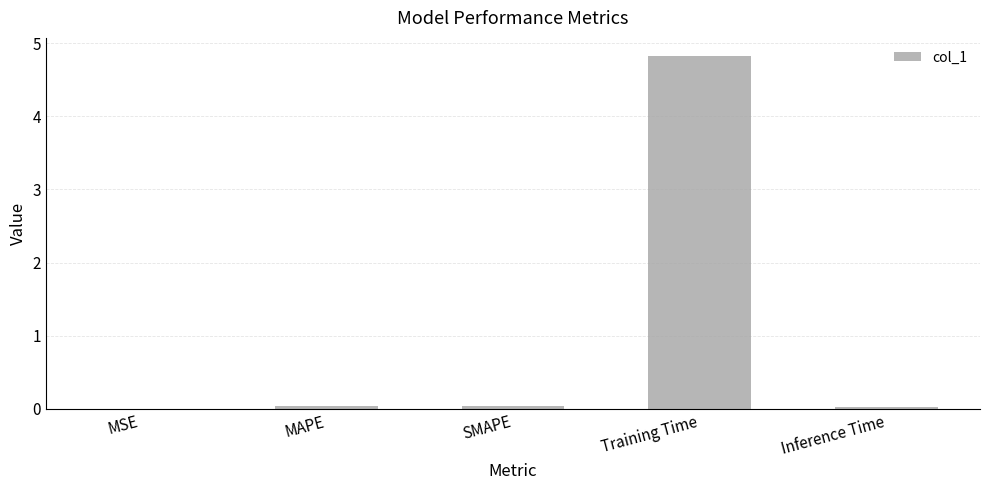

Which category has the highest value across all series?

Training Time